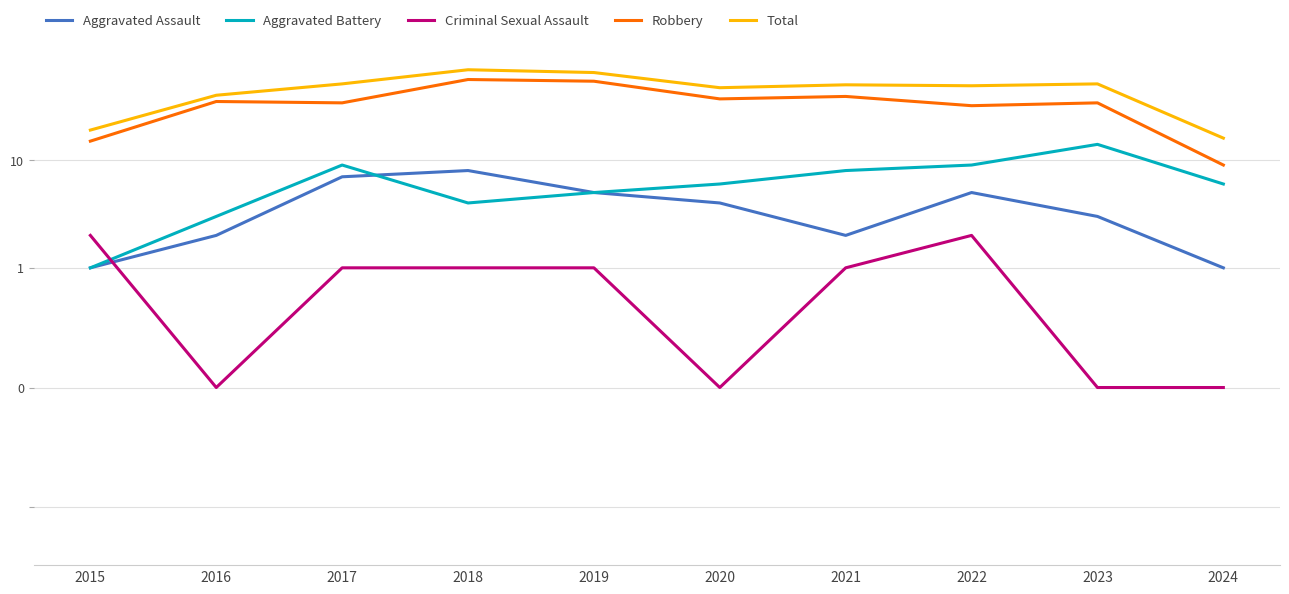

Reading left to right, list all the values displayed in this chart.

Aggravated Assault: 1	2	7	8	5	4	2	5	3	1
Aggravated Battery: 1	3	9	4	5	6	8	9	14	6
Criminal Sexual Assault: 2	0	1	1	1	0	1	2	0	0
Robbery: 15	35	34	56	54	37	39	32	34	9
Total: 19	40	51	69	65	47	50	49	51	16